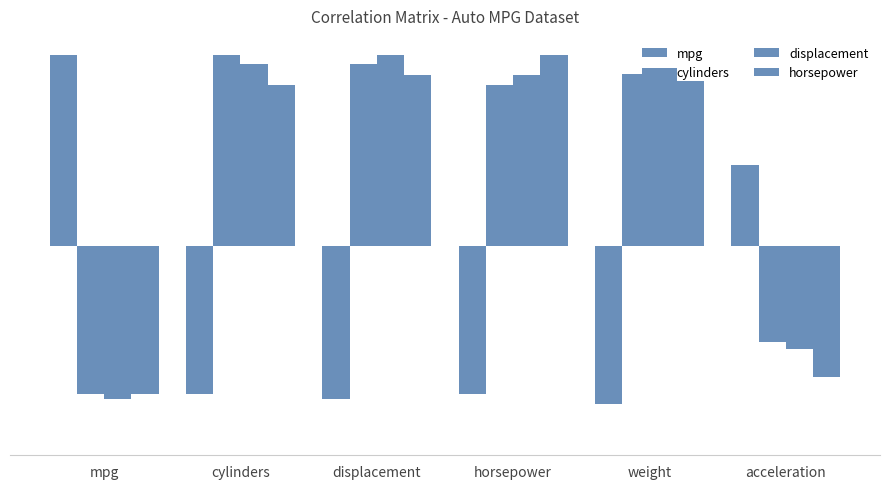

What is the total value across all series at weight?

1.9